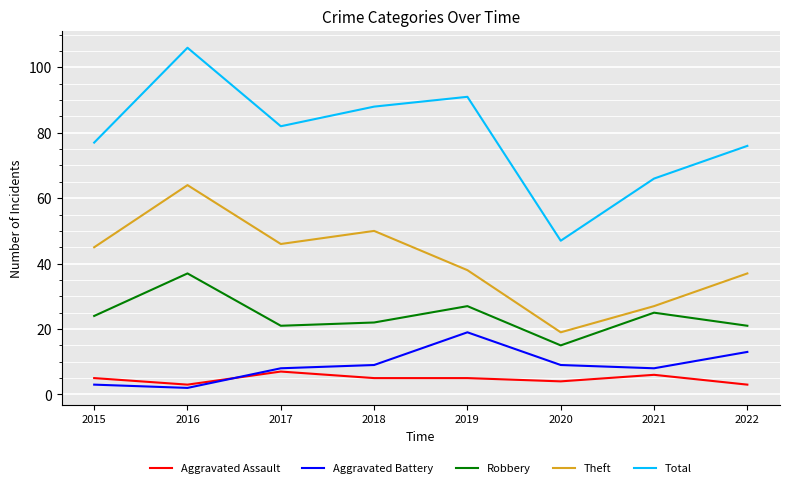

At which label does Robbery reach its peak?

2016